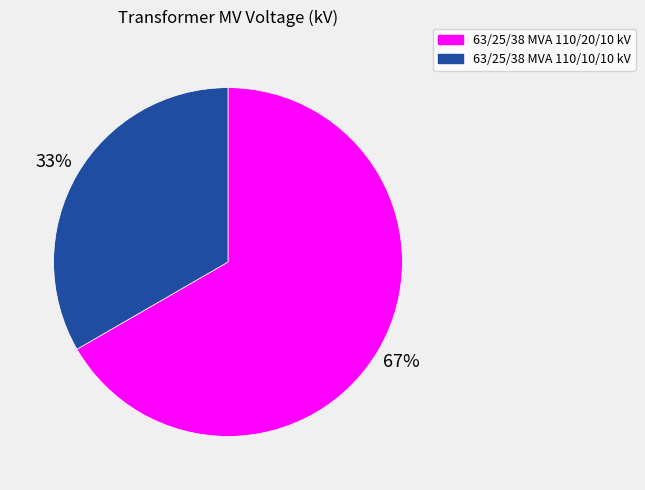

The 63/25/38 MVA 110/10/10 kV slice represents 33% of the pie. True or false?

True